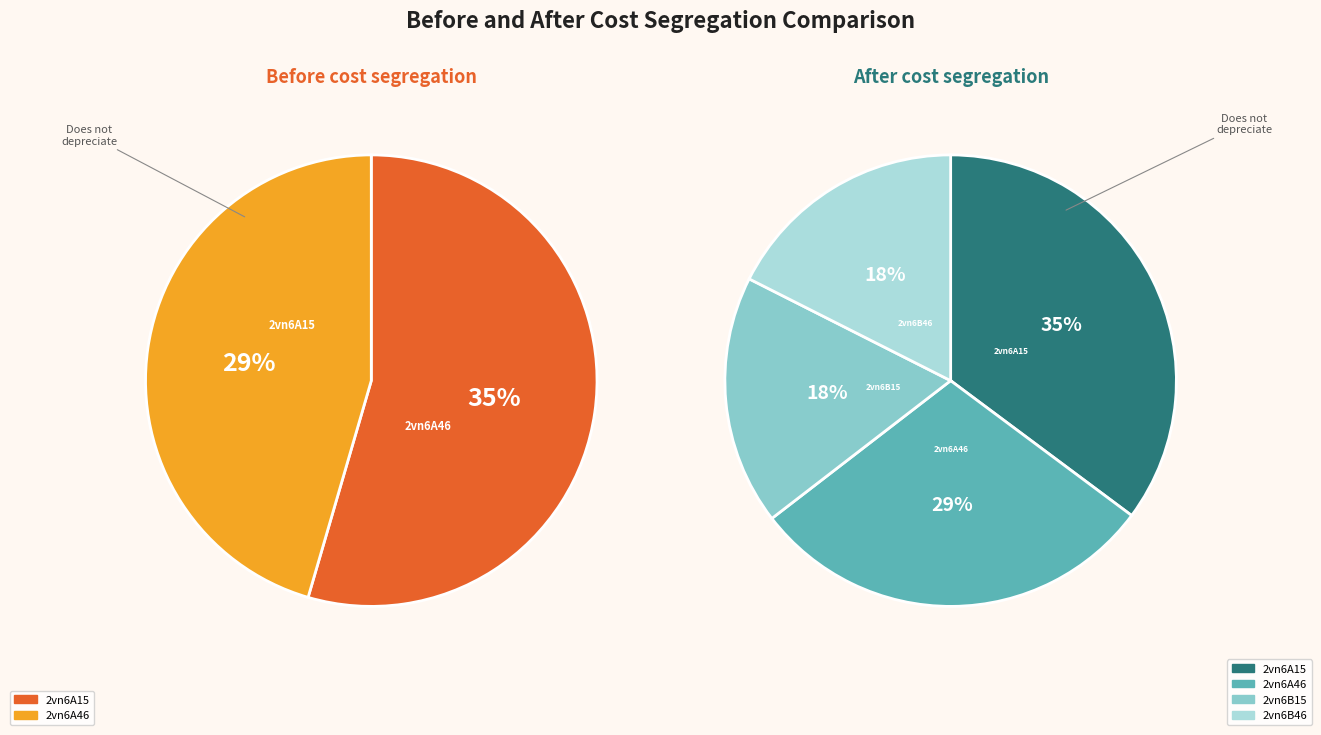

Is it true that 2vn6B15 is 18% of the pie?

True